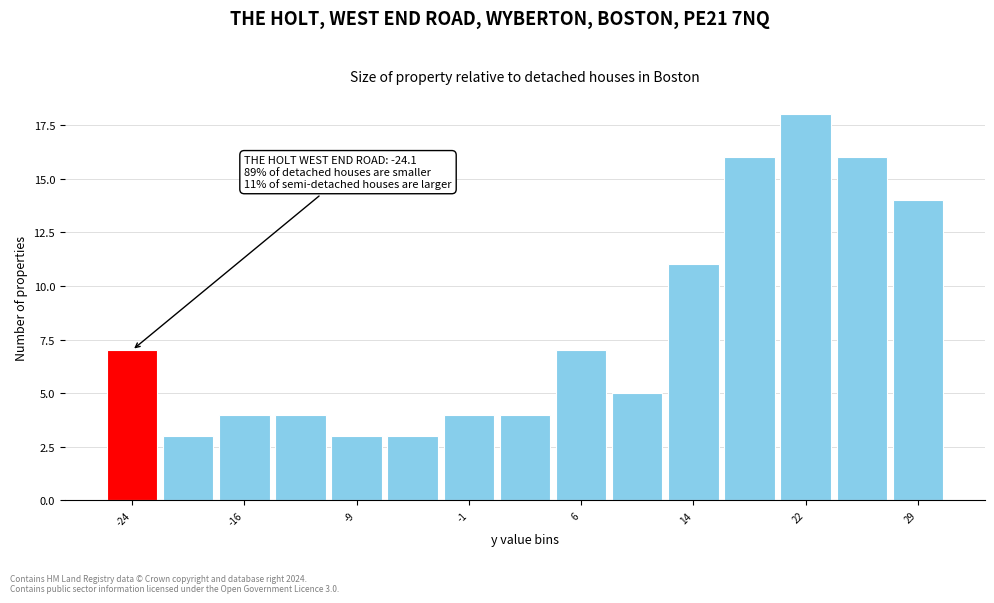

Read against the x-axis, roughly where is the centre of the tallest bar?

22